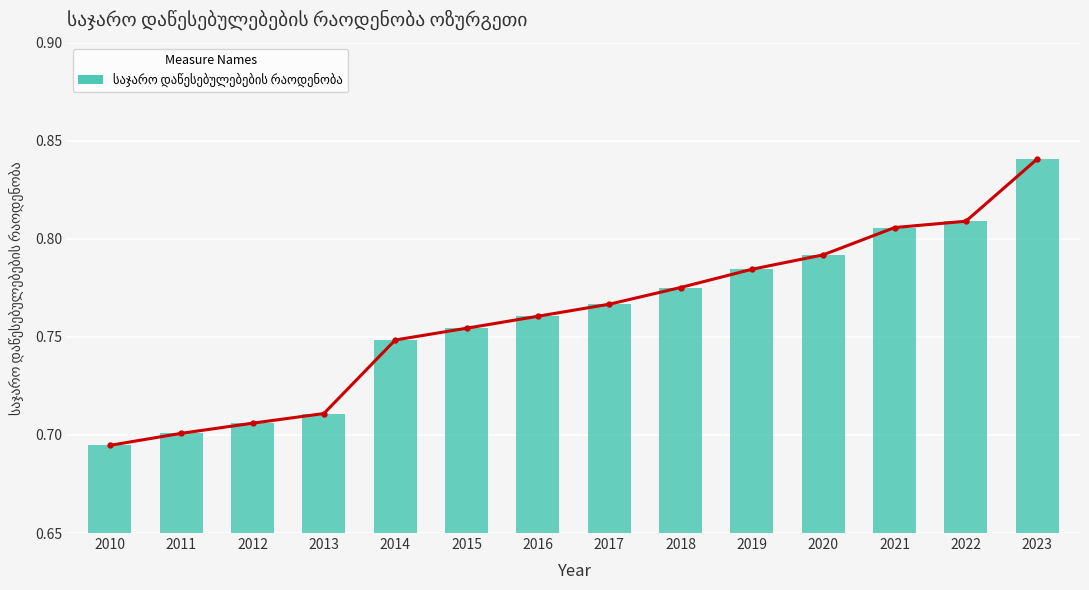

Is it true that the value at 2015 is 0.4?

False